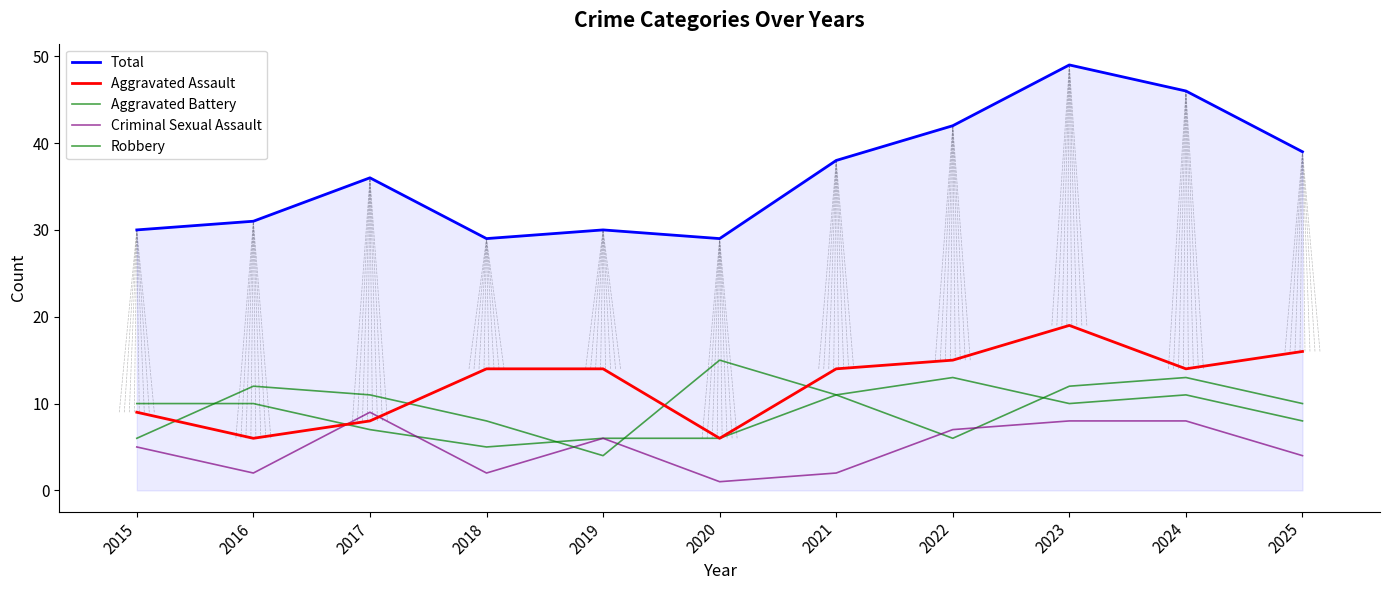

What is the difference between the maximum and minimum values in the Robbery series?

11